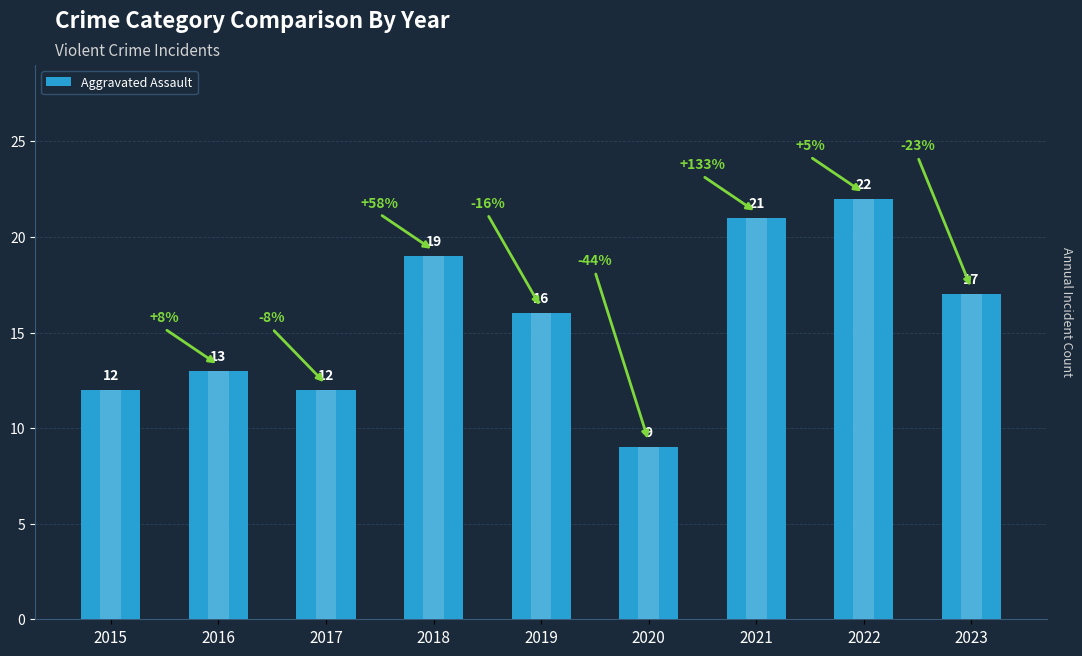

At which category does the chart reach its peak across all series?

2022